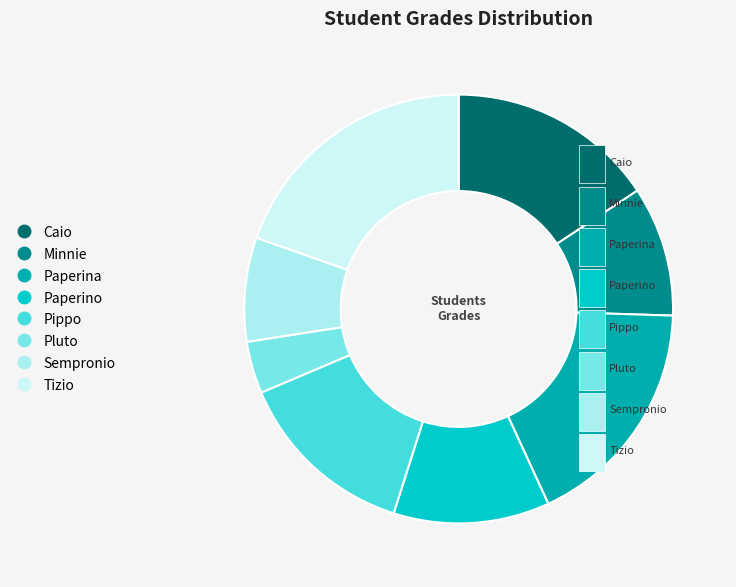

Approximately how many times larger is the value at Pippo compared to Sempronio?

1.8